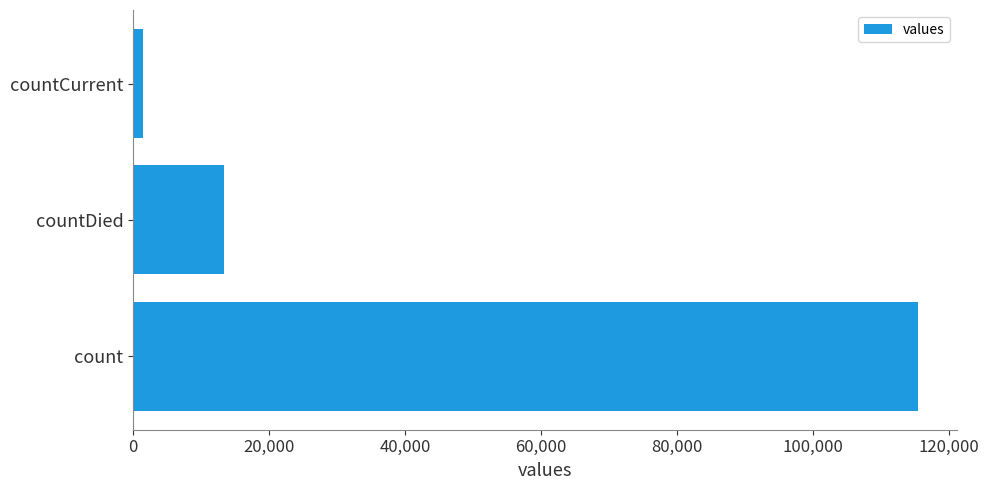

True or false: the data shows 41414 at count.

False